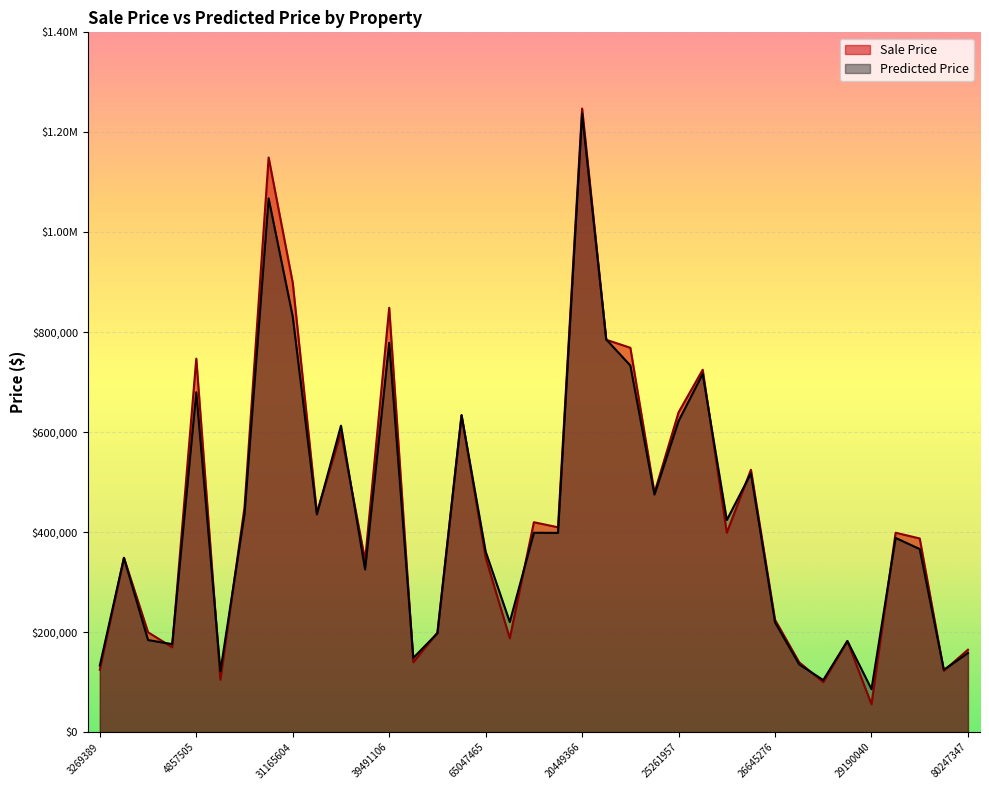

At which category does Predicted Price reach its first local valley?

4544248